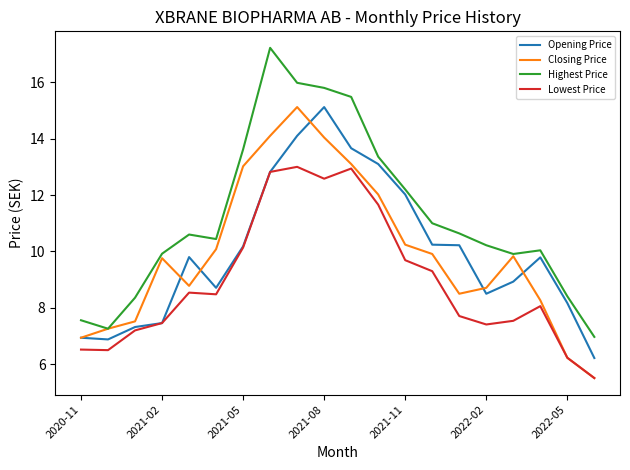

Which series has the widest spread of values?

Highest Price